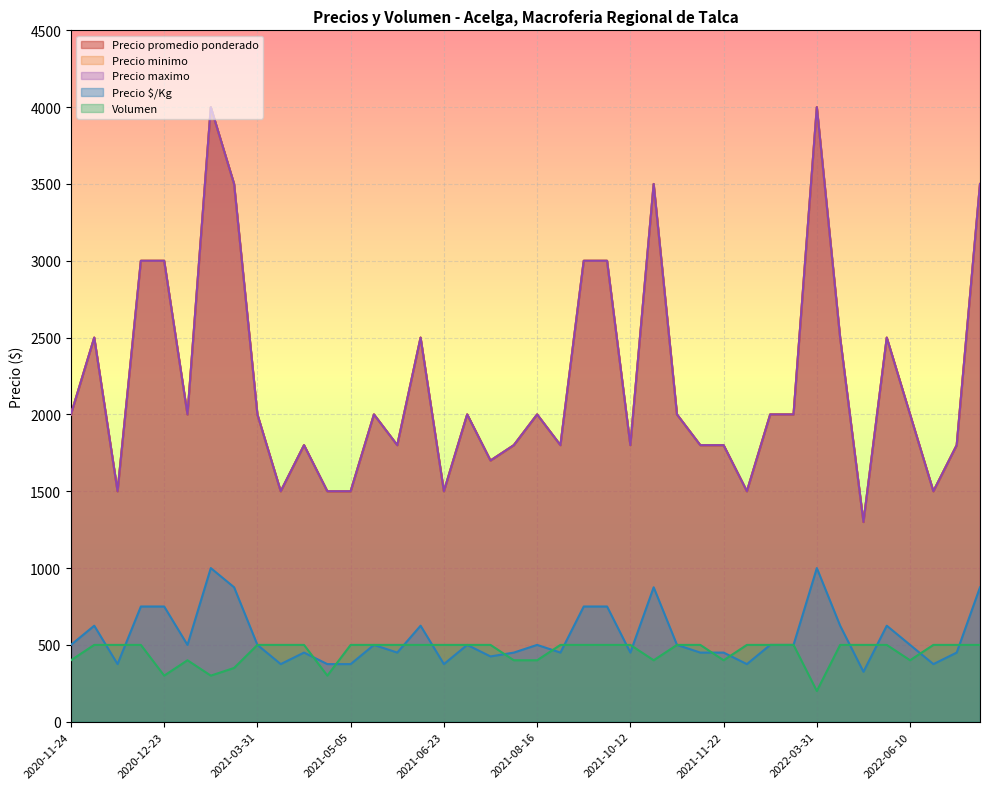

Reading left to right, extract all data points from this chart.

Precio promedio ponderado: 2020-11-24=2000	2020-12-02=2500	2020-12-07=1500	2020-12-21=3000	2020-12-23=3000	2021-02-24=2000	2021-03-08=4000	2021-03-22=3500	2021-03-31=2000	2021-04-13=1500	2021-04-23=1800	2021-04-30=1500	2021-05-05=1500	2021-05-14=2000	2021-05-17=1800	2021-06-03=2500	2021-06-23=1500	2021-07-23=2000	2021-08-05=1700	2021-08-13=1800	2021-08-16=2000	2021-09-07=1800	2021-09-16=3000	2021-09-29=3000	2021-10-12=1800	2021-10-26=3500	2021-11-09=2000	2021-11-12=1800	2021-11-22=1800	2021-12-01=1500	2022-03-18=2000	2022-03-30=2000	2022-03-31=4000	2022-04-29=2500	2022-05-17=1300	2022-05-30=2500	2022-06-10=2000	2022-06-17=1500	2022-06-24=1800	2022-06-30=3500
Precio minimo: 2020-11-24=2000	2020-12-02=2500	2020-12-07=1500	2020-12-21=3000	2020-12-23=3000	2021-02-24=2000	2021-03-08=4000	2021-03-22=3500	2021-03-31=2000	2021-04-13=1500	2021-04-23=1800	2021-04-30=1500	2021-05-05=1500	2021-05-14=2000	2021-05-17=1800	2021-06-03=2500	2021-06-23=1500	2021-07-23=2000	2021-08-05=1700	2021-08-13=1800	2021-08-16=2000	2021-09-07=1800	2021-09-16=3000	2021-09-29=3000	2021-10-12=1800	2021-10-26=3500	2021-11-09=2000	2021-11-12=1800	2021-11-22=1800	2021-12-01=1500	2022-03-18=2000	2022-03-30=2000	2022-03-31=4000	2022-04-29=2500	2022-05-17=1300	2022-05-30=2500	2022-06-10=2000	2022-06-17=1500	2022-06-24=1800	2022-06-30=3500
Precio maximo: 2020-11-24=2000	2020-12-02=2500	2020-12-07=1500	2020-12-21=3000	2020-12-23=3000	2021-02-24=2000	2021-03-08=4000	2021-03-22=3500	2021-03-31=2000	2021-04-13=1500	2021-04-23=1800	2021-04-30=1500	2021-05-05=1500	2021-05-14=2000	2021-05-17=1800	2021-06-03=2500	2021-06-23=1500	2021-07-23=2000	2021-08-05=1700	2021-08-13=1800	2021-08-16=2000	2021-09-07=1800	2021-09-16=3000	2021-09-29=3000	2021-10-12=1800	2021-10-26=3500	2021-11-09=2000	2021-11-12=1800	2021-11-22=1800	2021-12-01=1500	2022-03-18=2000	2022-03-30=2000	2022-03-31=4000	2022-04-29=2500	2022-05-17=1300	2022-05-30=2500	2022-06-10=2000	2022-06-17=1500	2022-06-24=1800	2022-06-30=3500
Precio $/Kg: 2020-11-24=500	2020-12-02=625	2020-12-07=375	2020-12-21=750	2020-12-23=750	2021-02-24=500	2021-03-08=1000	2021-03-22=875	2021-03-31=500	2021-04-13=375	2021-04-23=450	2021-04-30=375	2021-05-05=375	2021-05-14=500	2021-05-17=450	2021-06-03=625	2021-06-23=375	2021-07-23=500	2021-08-05=425	2021-08-13=450	2021-08-16=500	2021-09-07=450	2021-09-16=750	2021-09-29=750	2021-10-12=450	2021-10-26=875	2021-11-09=500	2021-11-12=450	2021-11-22=450	2021-12-01=375	2022-03-18=500	2022-03-30=500	2022-03-31=1000	2022-04-29=625	2022-05-17=325	2022-05-30=625	2022-06-10=500	2022-06-17=375	2022-06-24=450	2022-06-30=875
Volumen: 2020-11-24=400	2020-12-02=500	2020-12-07=500	2020-12-21=500	2020-12-23=300	2021-02-24=400	2021-03-08=300	2021-03-22=350	2021-03-31=500	2021-04-13=500	2021-04-23=500	2021-04-30=300	2021-05-05=500	2021-05-14=500	2021-05-17=500	2021-06-03=500	2021-06-23=500	2021-07-23=500	2021-08-05=500	2021-08-13=400	2021-08-16=400	2021-09-07=500	2021-09-16=500	2021-09-29=500	2021-10-12=500	2021-10-26=400	2021-11-09=500	2021-11-12=500	2021-11-22=400	2021-12-01=500	2022-03-18=500	2022-03-30=500	2022-03-31=200	2022-04-29=500	2022-05-17=500	2022-05-30=500	2022-06-10=400	2022-06-17=500	2022-06-24=500	2022-06-30=500